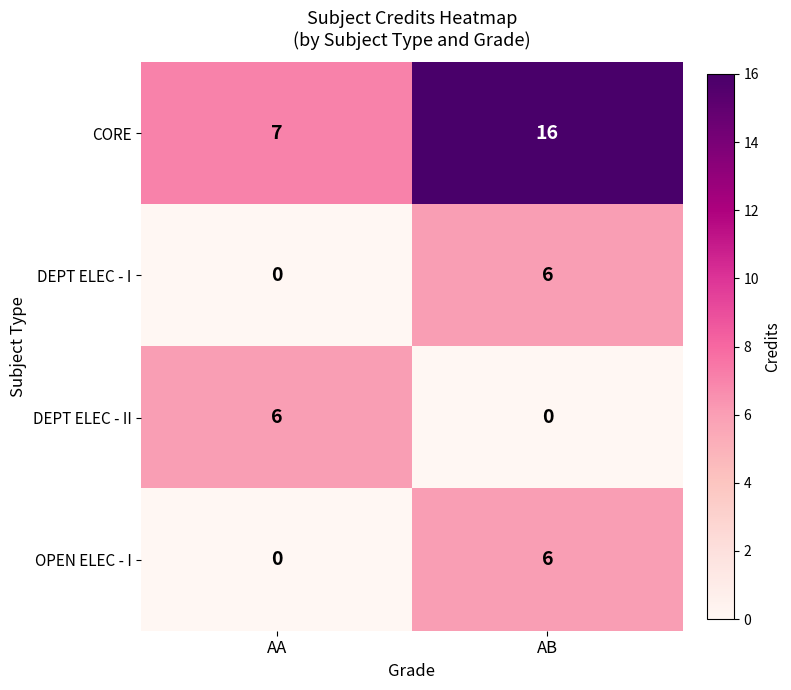

What is the total value across all series at AB?

28